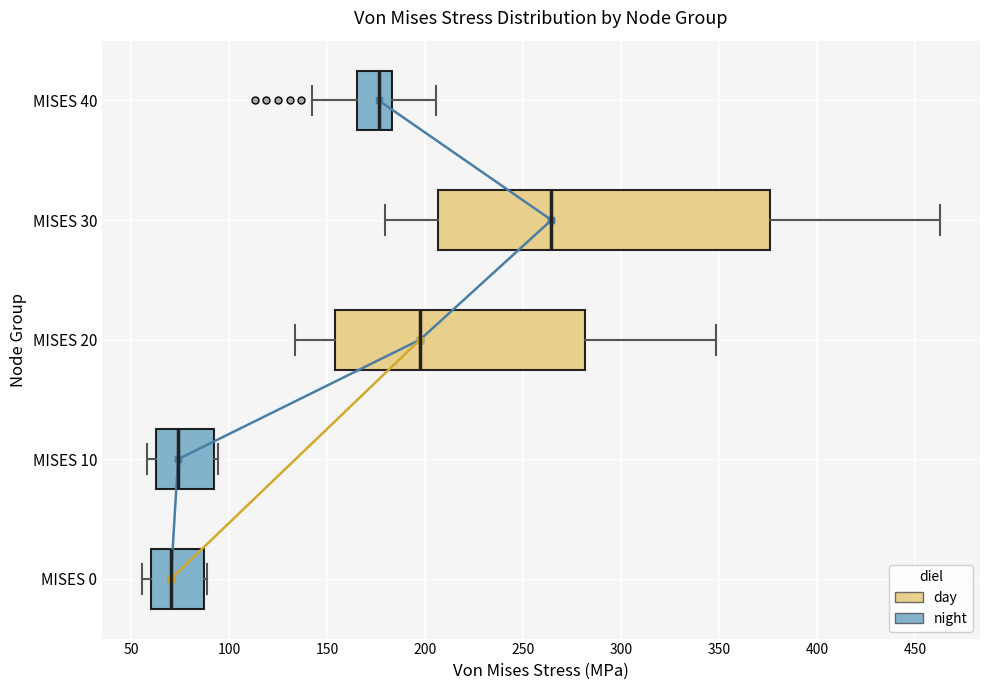

Which box's median line is the furthest to the right?

MISES 30